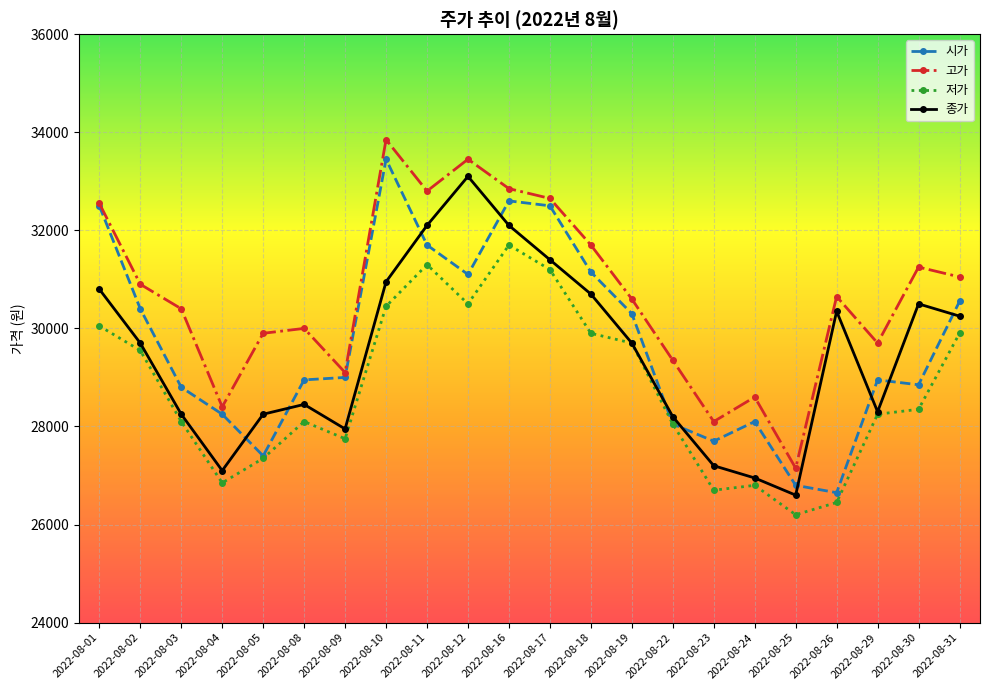

True or false: 고가 and 저가 cross at least once.

False